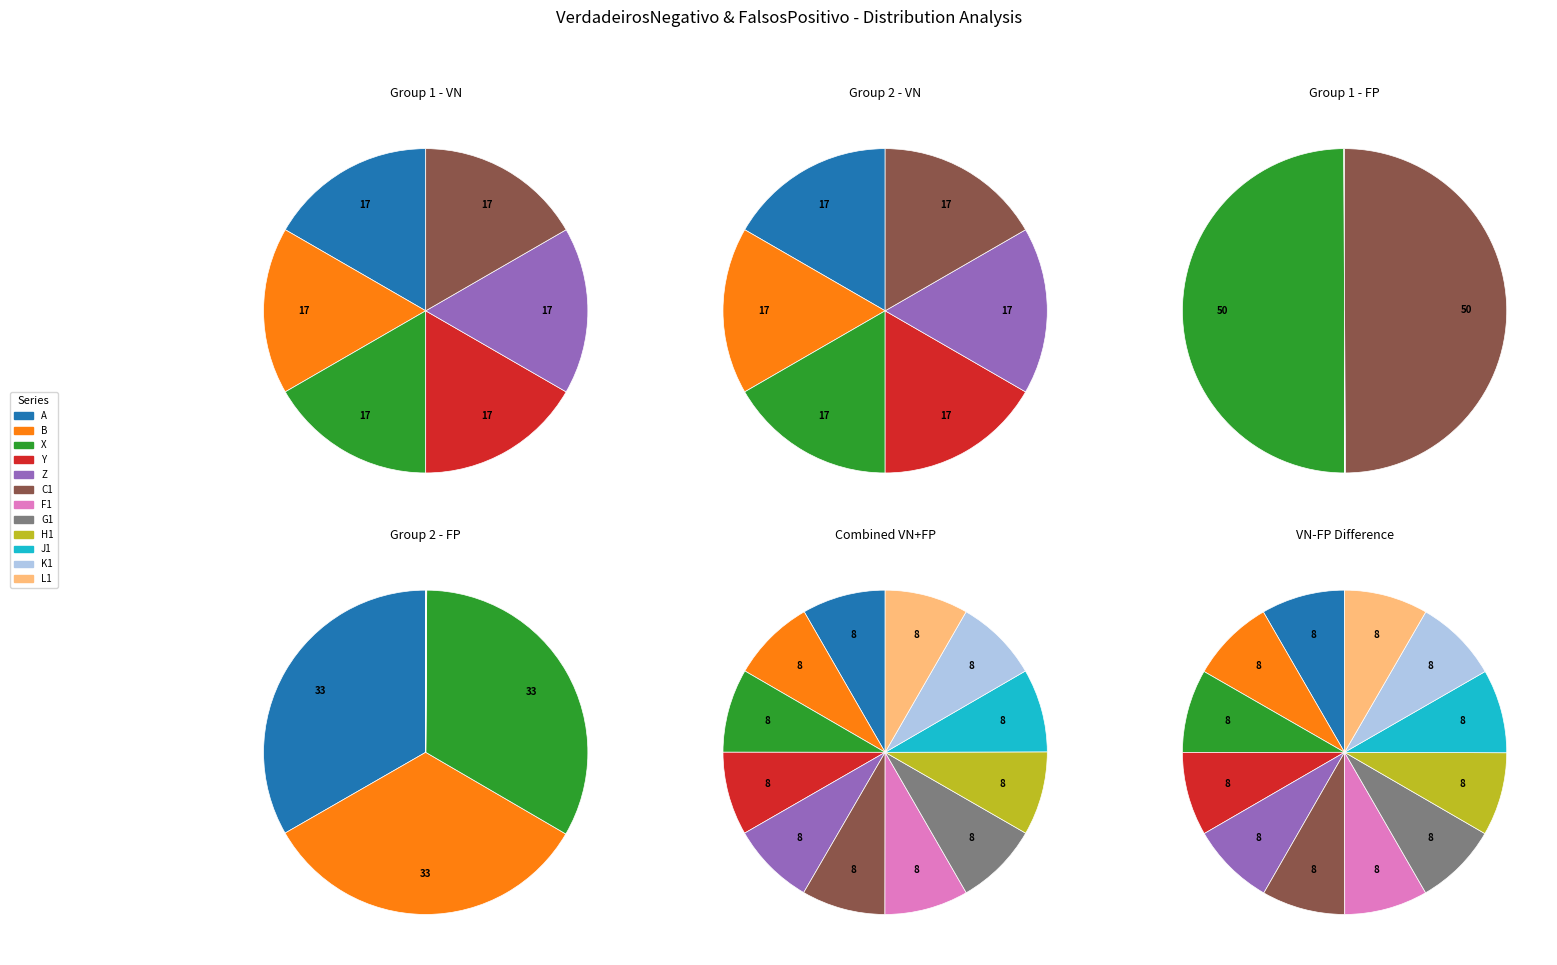

What percentage is NOT represented by Z?

91.7%